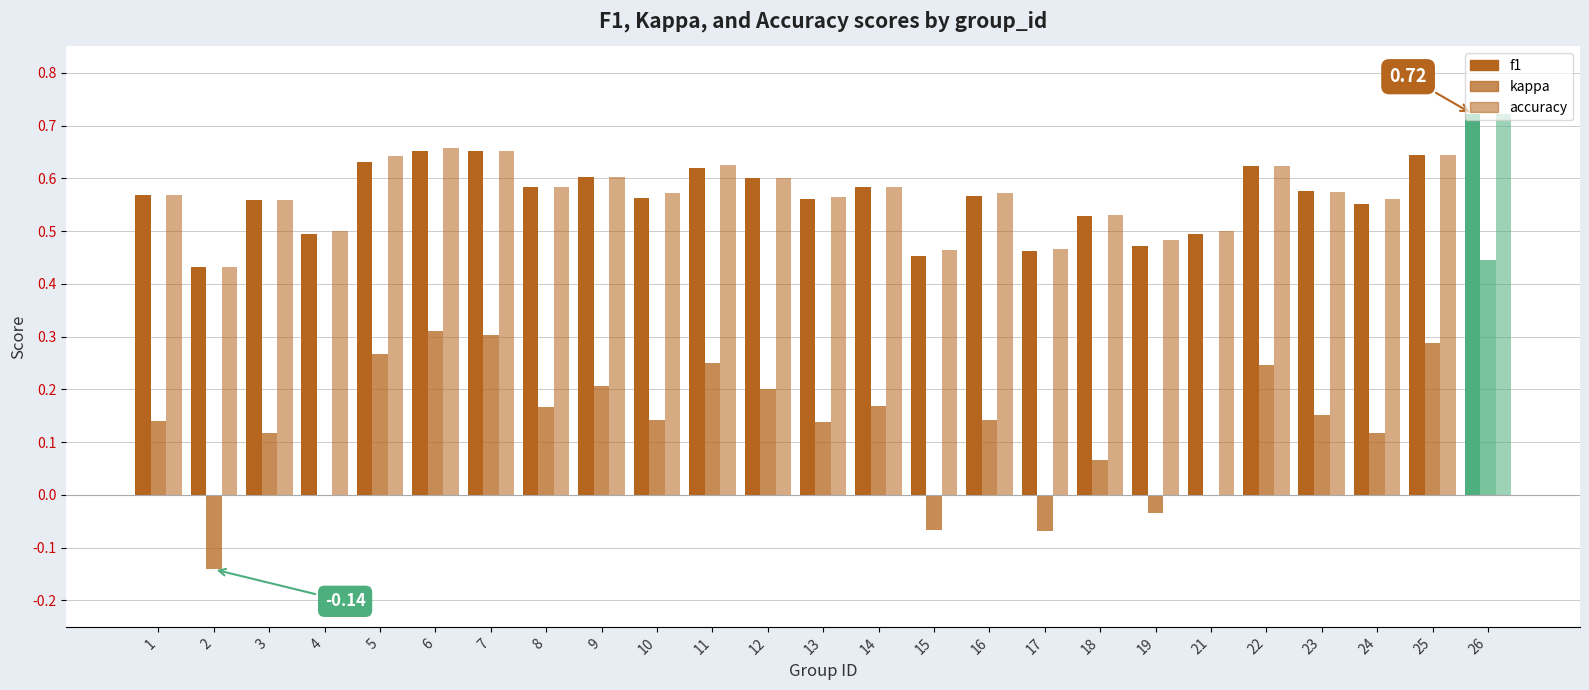

How many series are shown in this chart?

3